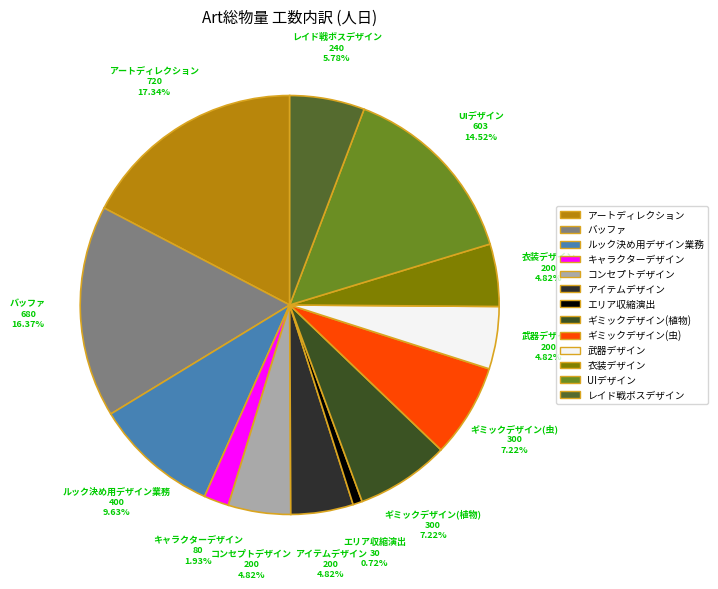

Count the number of slices in the pie.

13